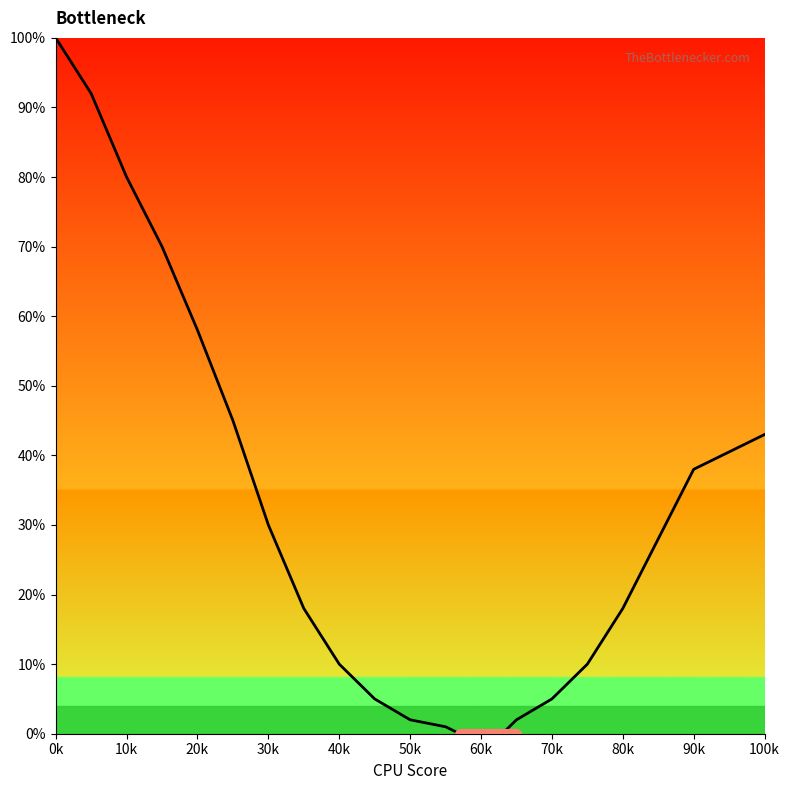

What is the difference between the maximum and minimum values?

100